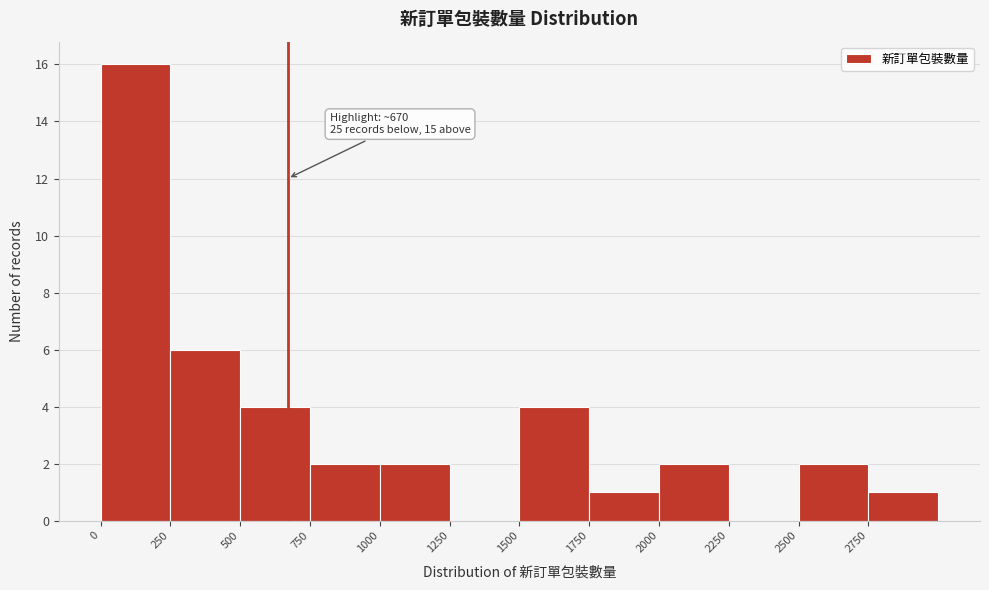

Over which range of the x-axis is the bar tallest?

0 to 250